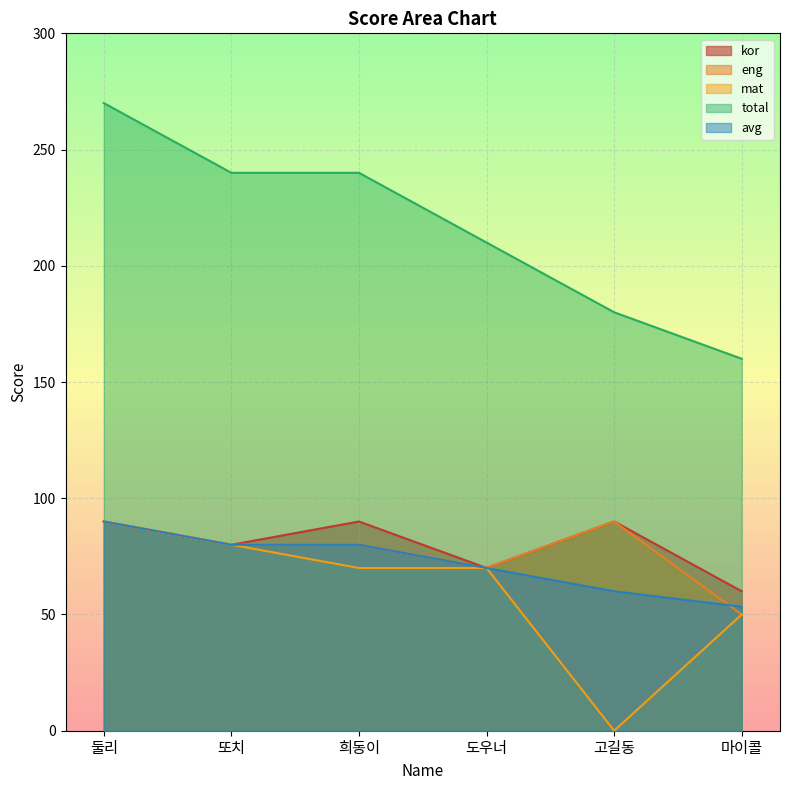

At 둘리, list the series in order from smallest to largest.

kor, eng, mat, avg, total